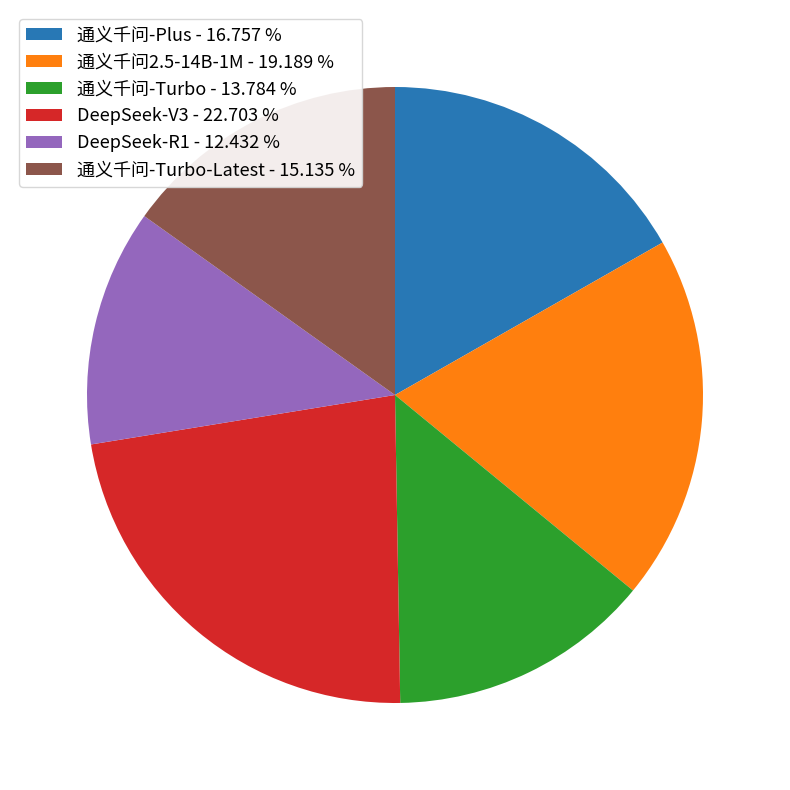

Is the sum of DeepSeek-R1 - 12.432 % and 通义千问-Turbo-Latest - 15.135 % greater than half?

No